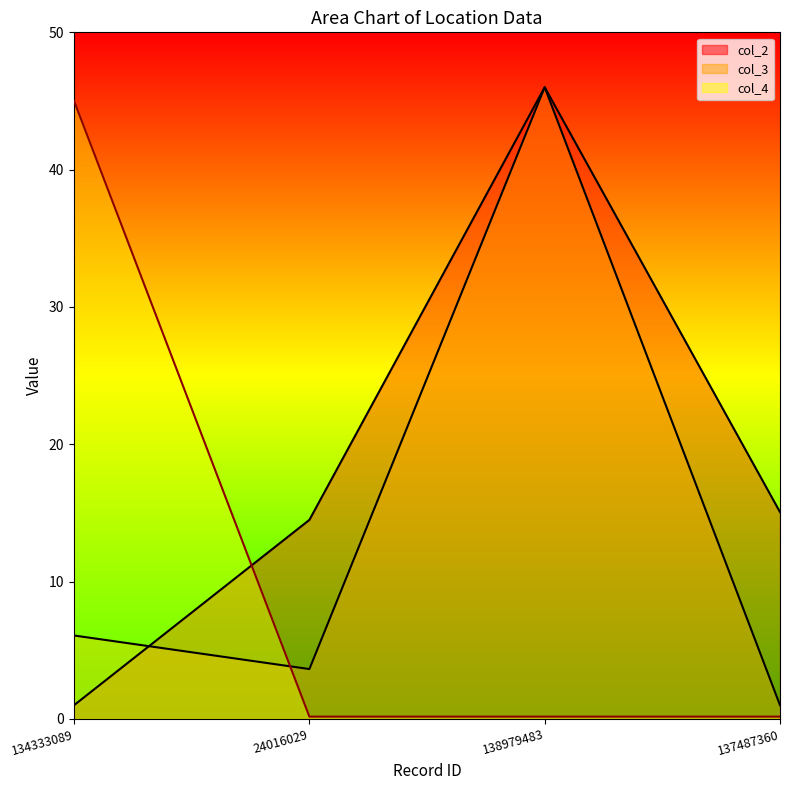

Rank the series at 24016029 from lowest to highest value.

col_4, col_3, col_2